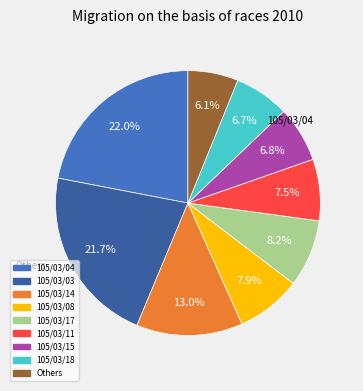

Is there any slice that represents more than half of the pie?

No